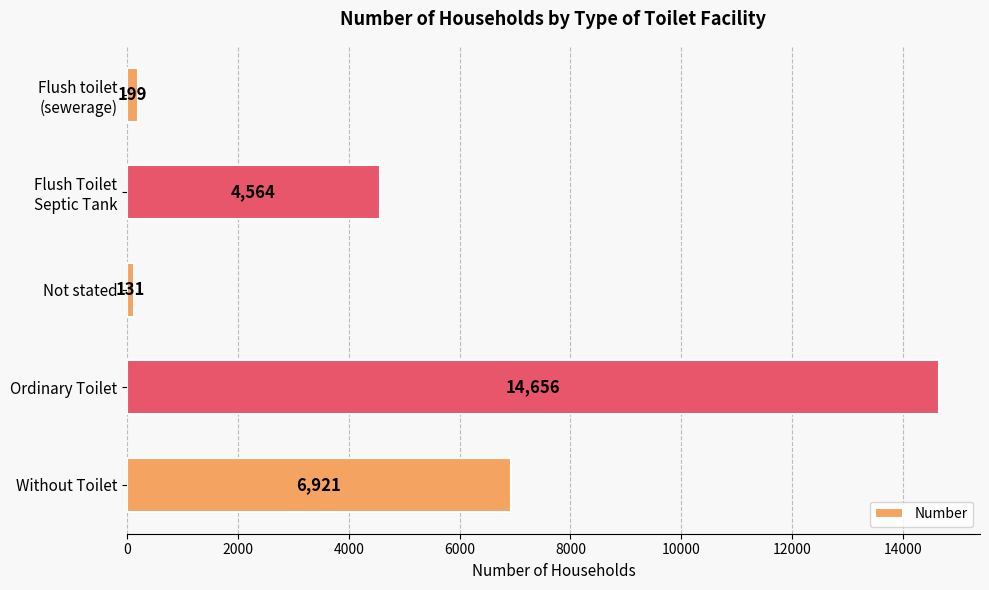

What is the average value?

5294